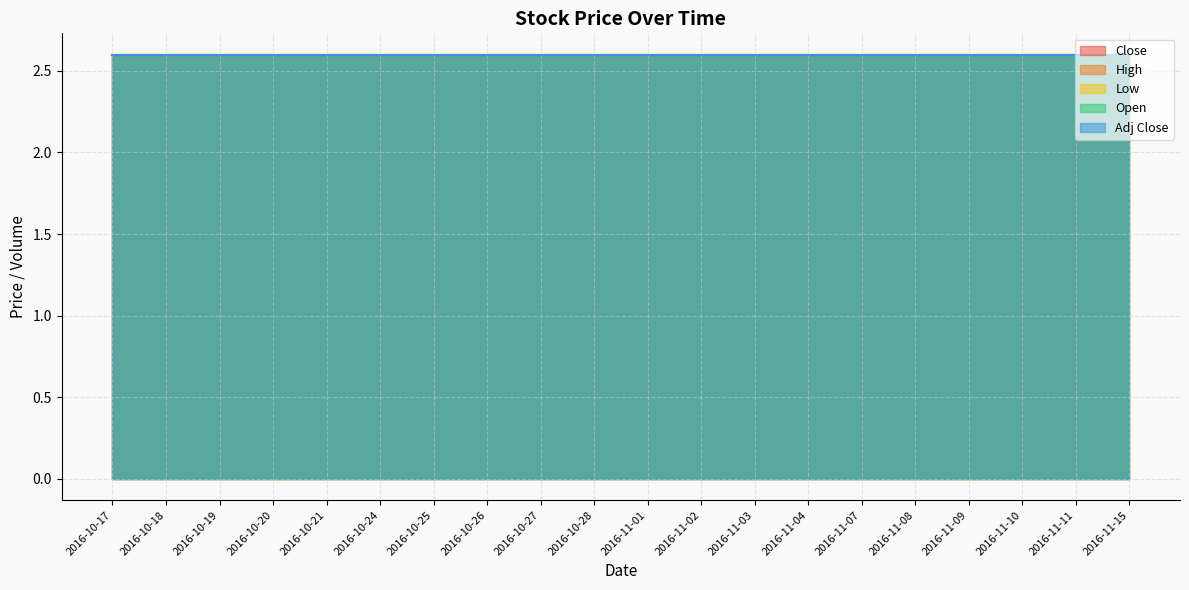

True or false: Adj Close and Close cross at least once.

False